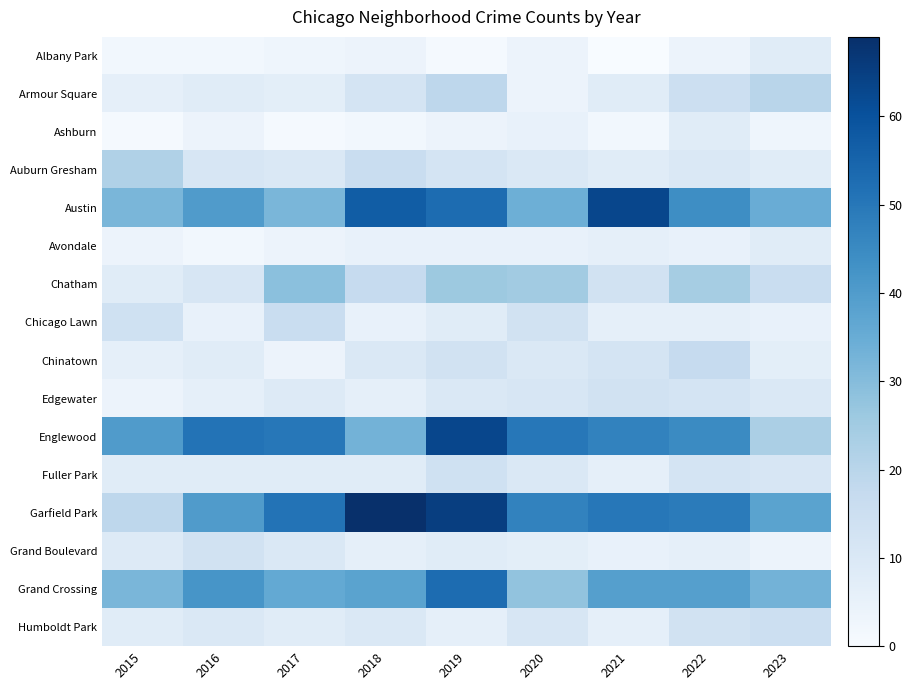

Which series has the widest spread of values?

Garfield Park